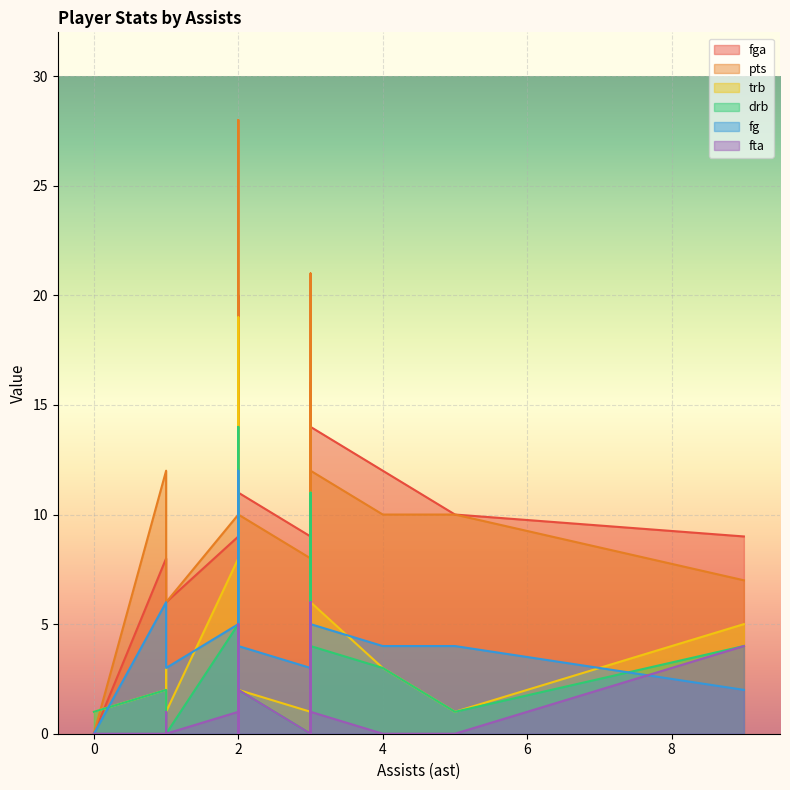

How many data points in trb are above 3?

7